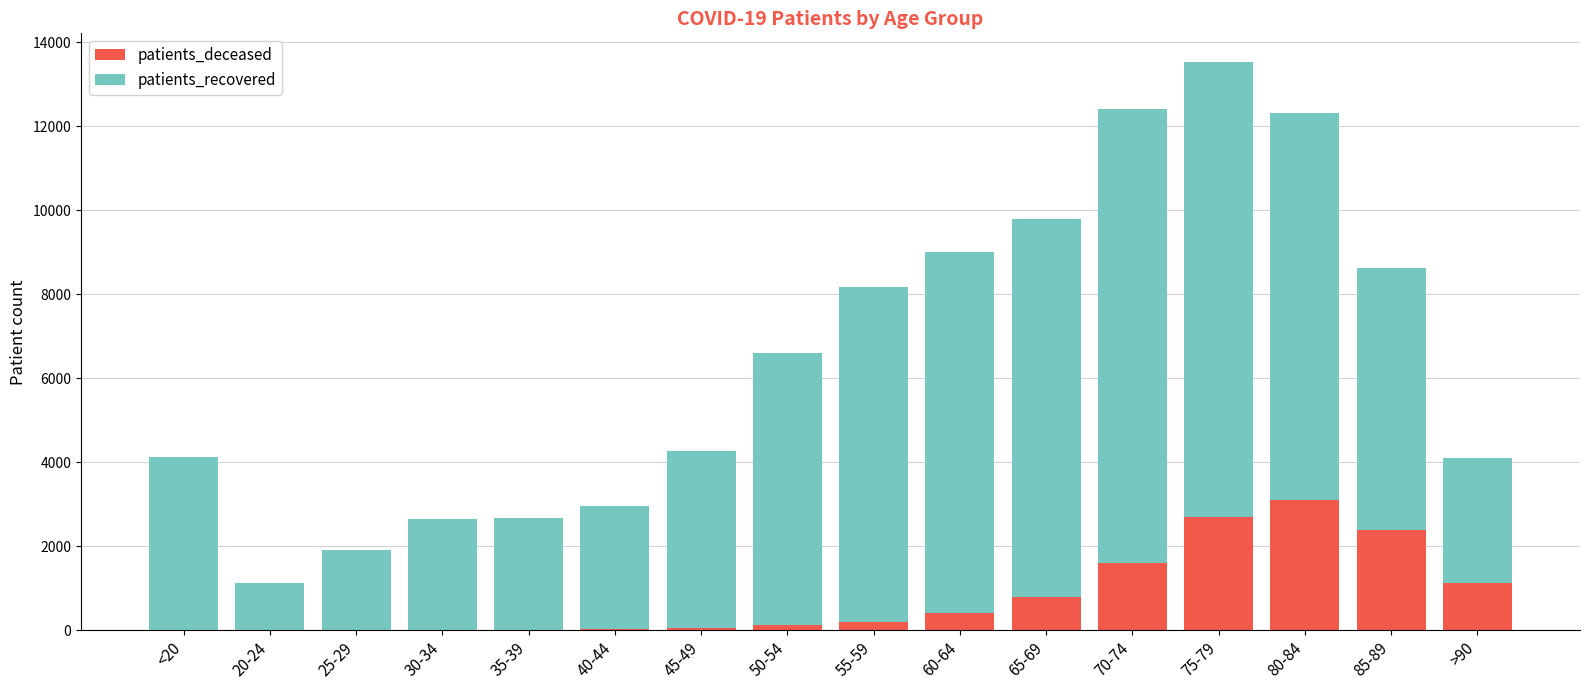

What is the sum of the patients_deceased values at 60-64 and 55-59?

612